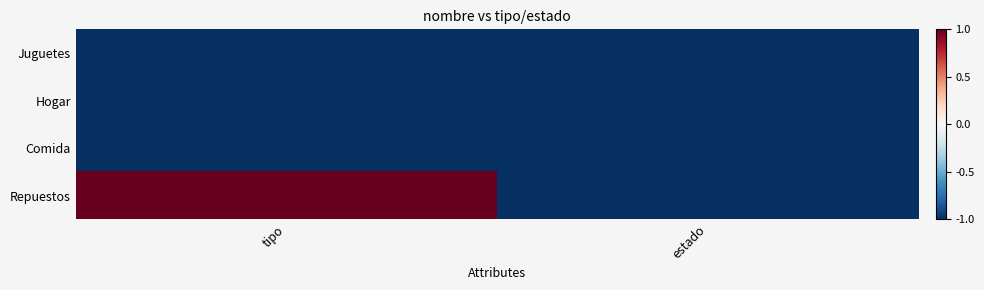

At how many categories does at least one series exceed 0?

1